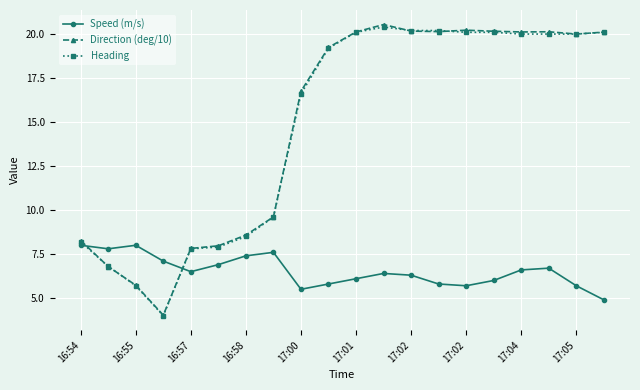

After their last crossing, which series has the higher values: Heading or Speed (m/s)?

Heading